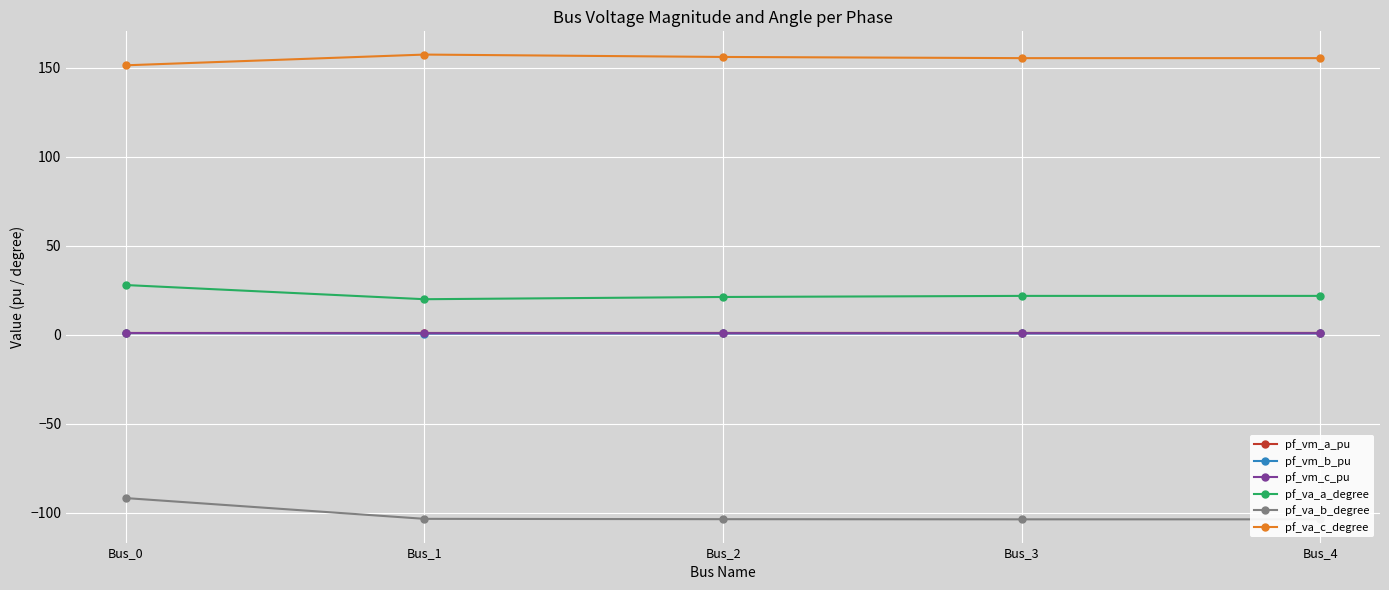

What is the sum of all pf_va_c_degree values?

776.0